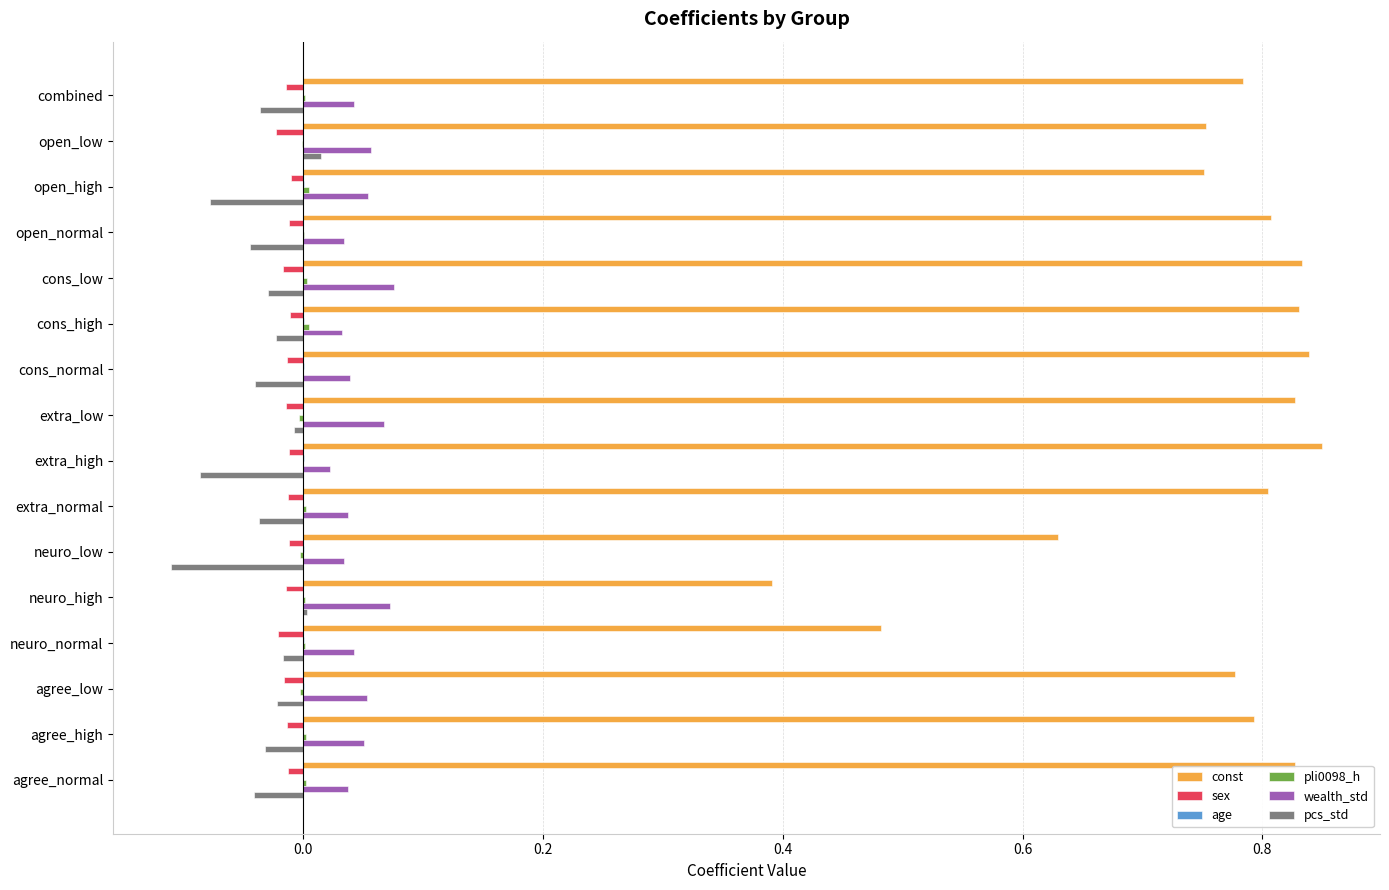

Which series has the largest range (max minus min)?

const